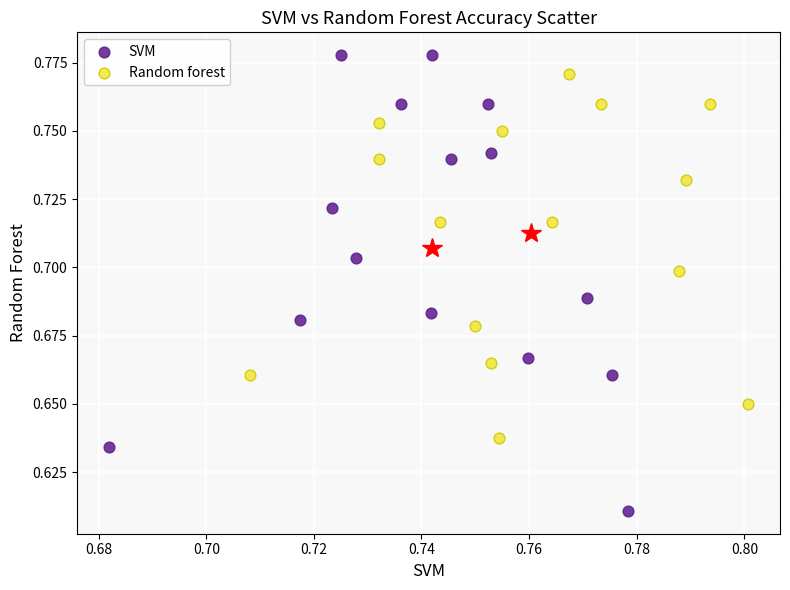

Which series contains the lowest Y value?

SVM